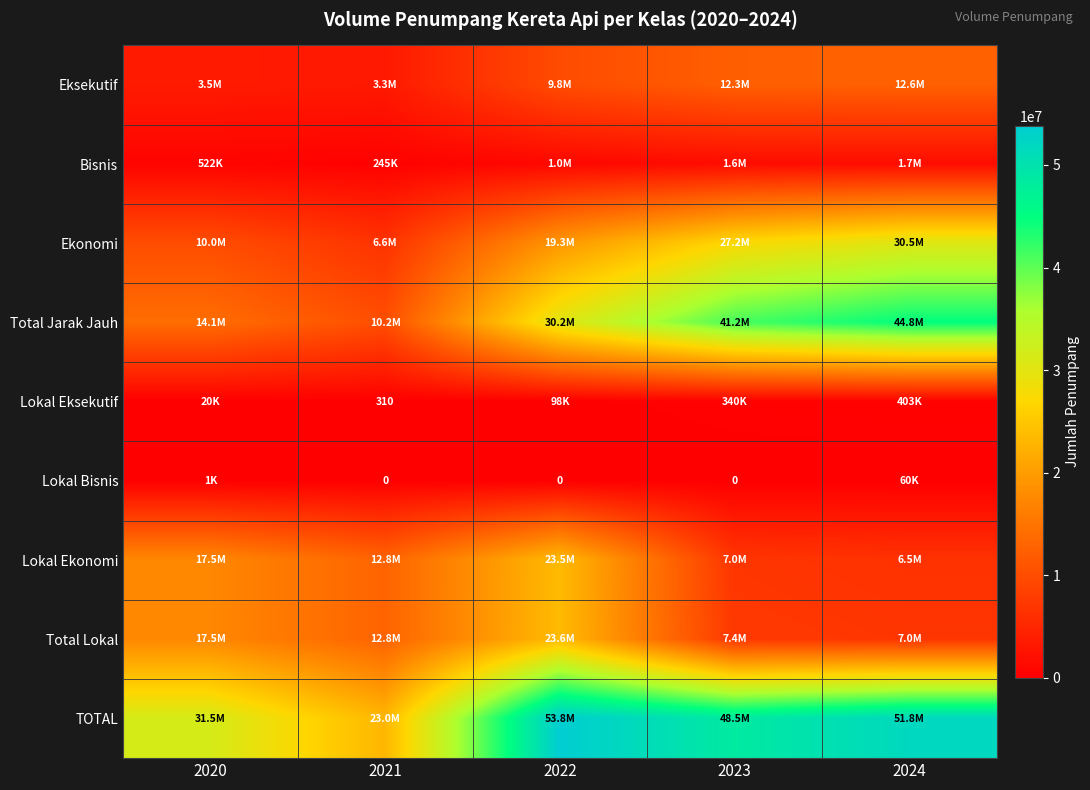

Rank the series at 2023 from lowest to highest value.

Lokal Bisnis, Lokal Eksekutif, Bisnis, Lokal Ekonomi, Total Lokal, Eksekutif, Ekonomi, Total Jarak Jauh, TOTAL